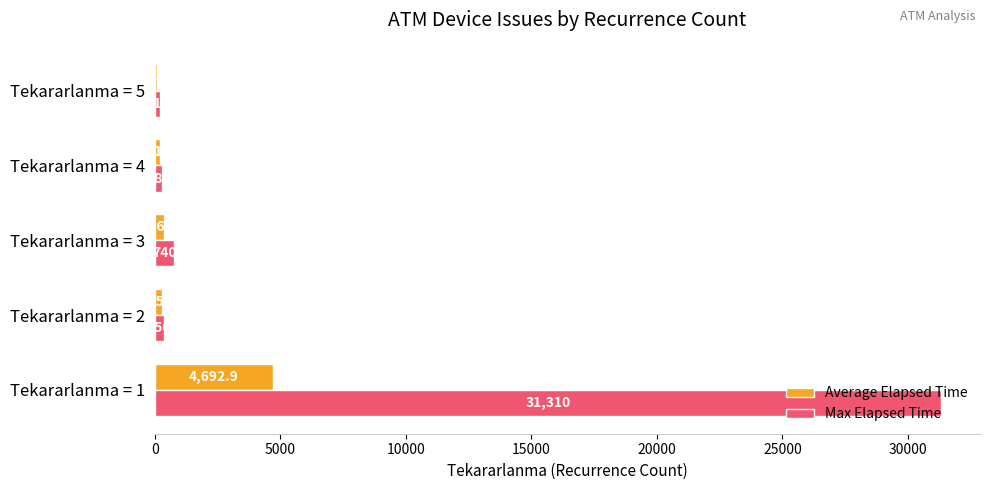

At which label is Max Elapsed Time closest to 15762?

Tekararlanma = 3